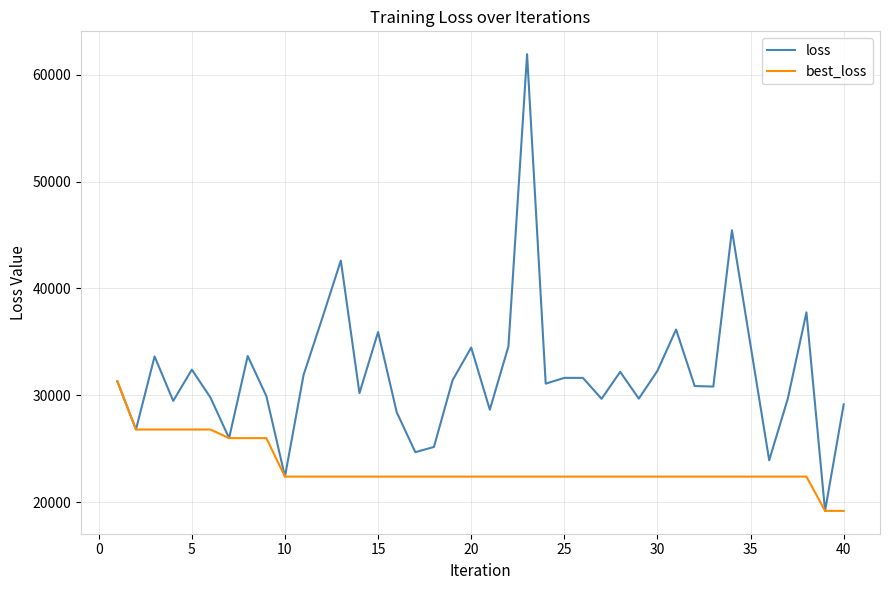

Which series has the largest total across all categories?

loss